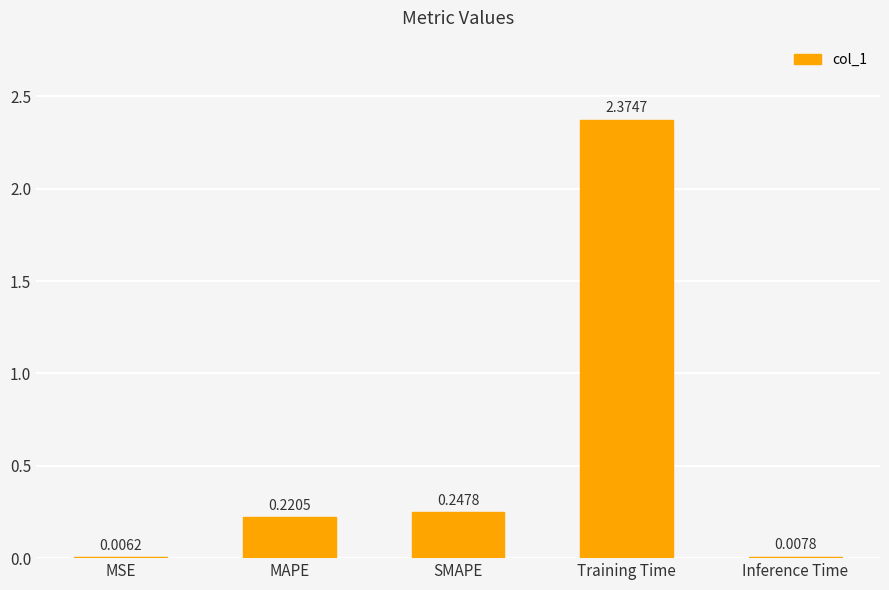

At which label is the value closest to 1?

SMAPE